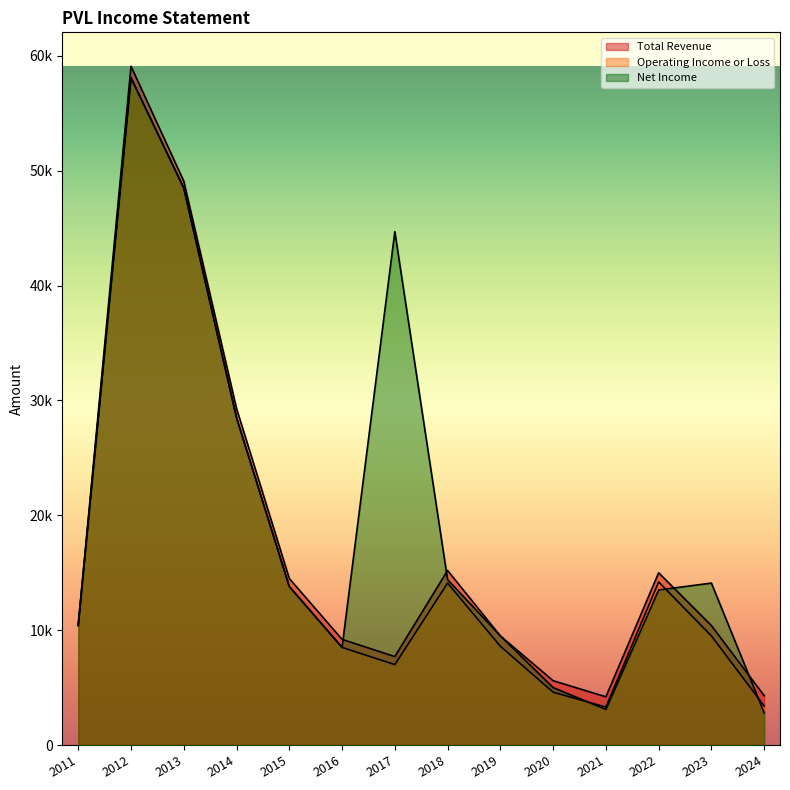

What is the average value of the Operating Income or Loss series?

16607